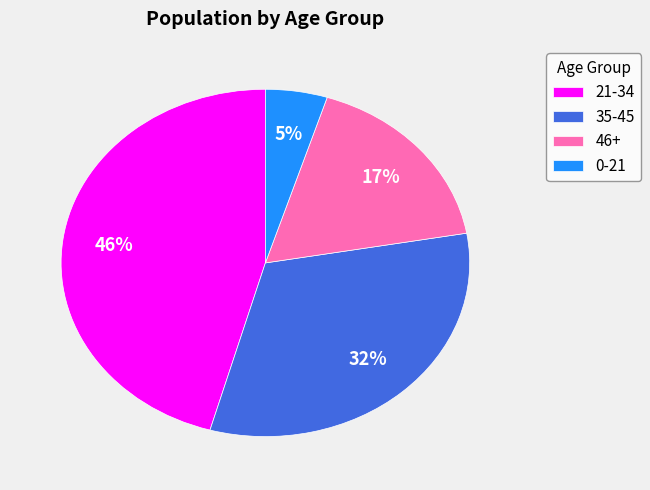

Does 46+ account for over 50% of the chart?

No